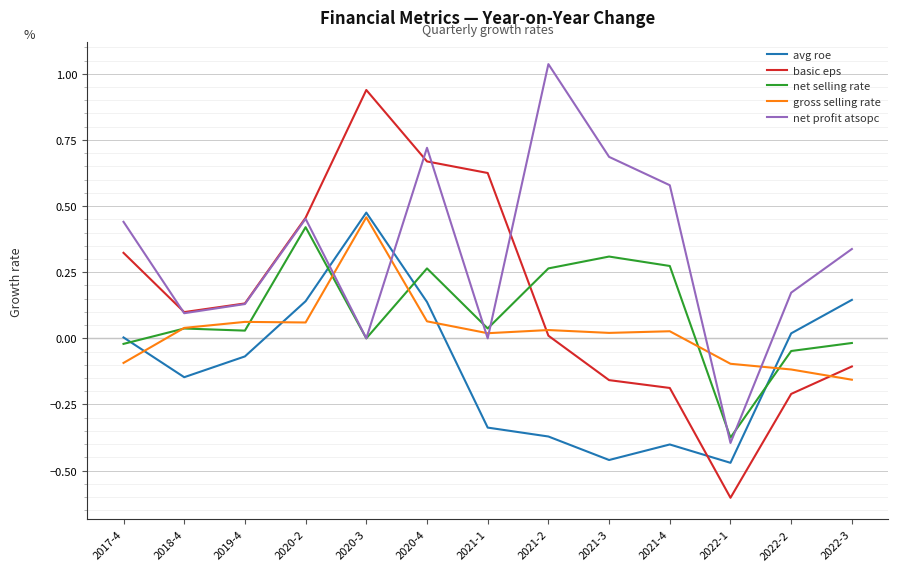

At which label does net selling rate first exceed 0?

2018-4